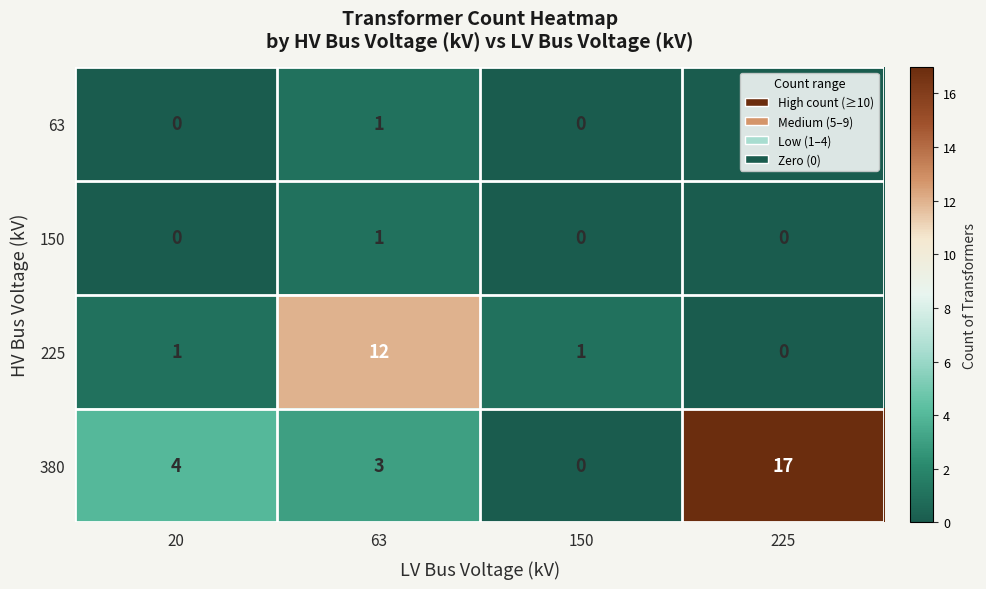

What is the spread (max minus min) of values at 63?

11